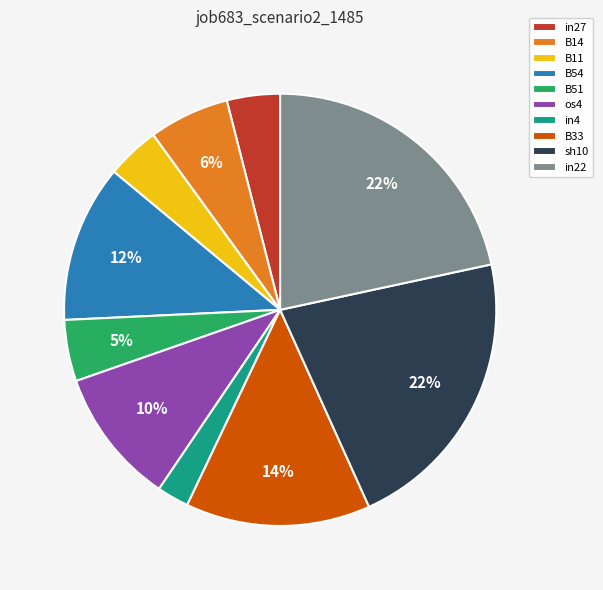

How many slices are in this pie chart?

10